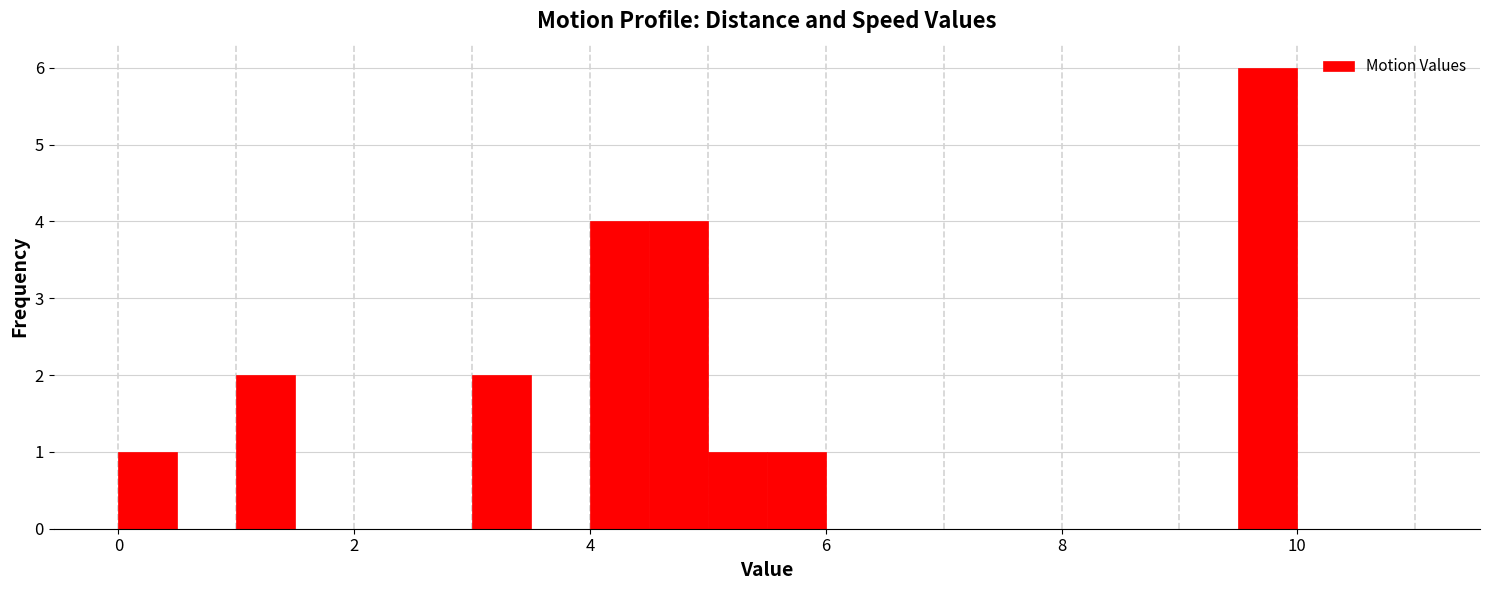

Around what value on the x-axis is the tallest bar? Give the approximate position of its centre, as read against the axis.

9.8